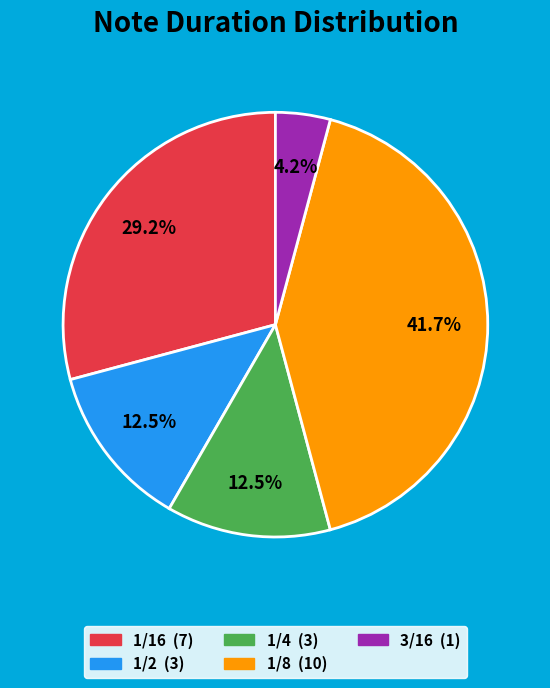

What percentage is NOT represented by 3/16?

95.8%